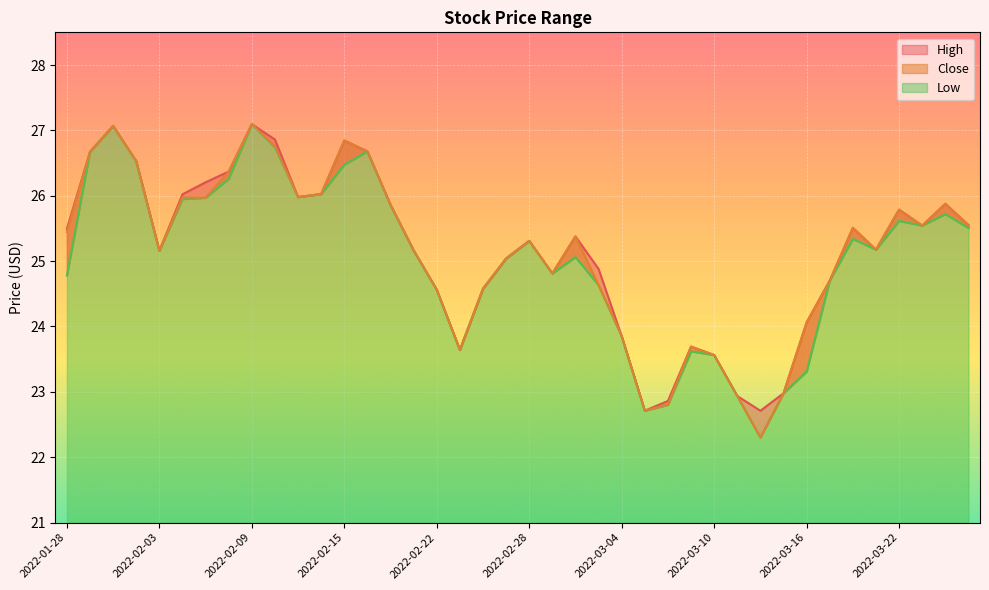

True or false: High and Low cross at least once.

False